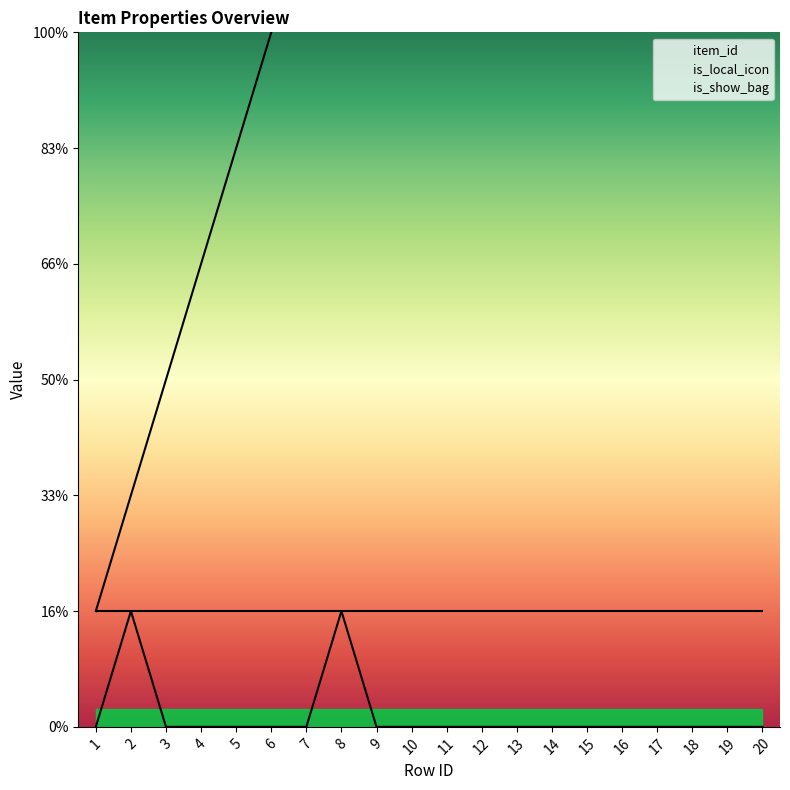

Does the chart have visible grid lines?

No